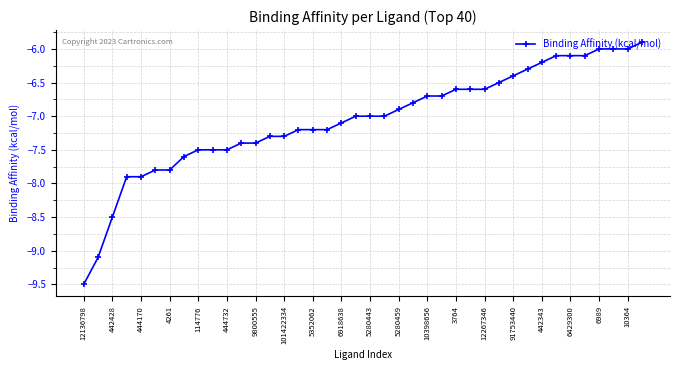

Is this an area chart (filled region under the line)?

No